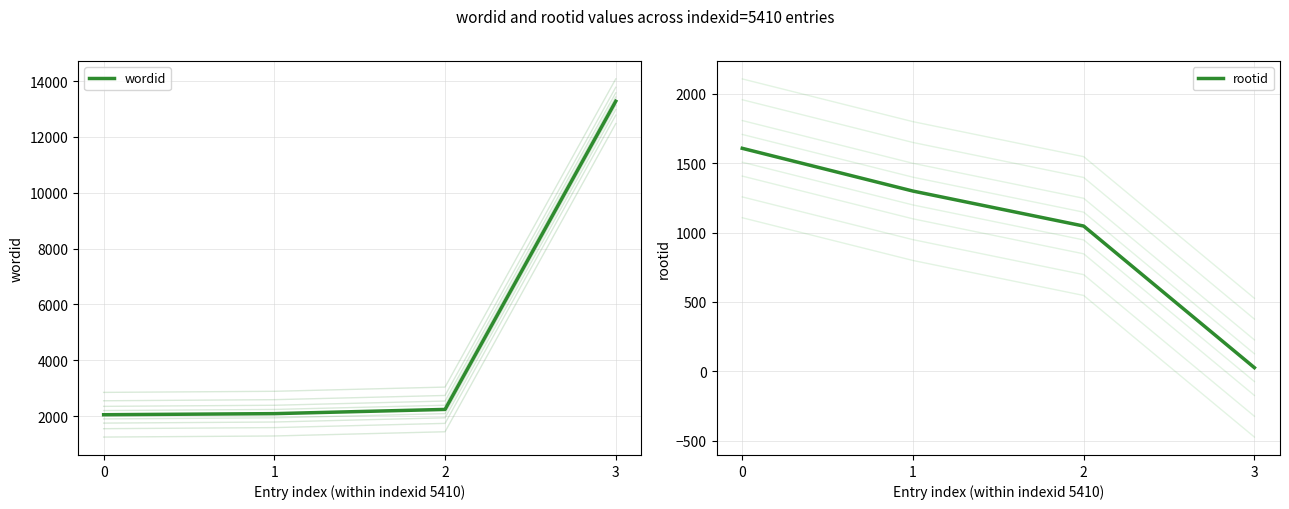

List the series in order of their overall mean, highest first.

wordid, rootid